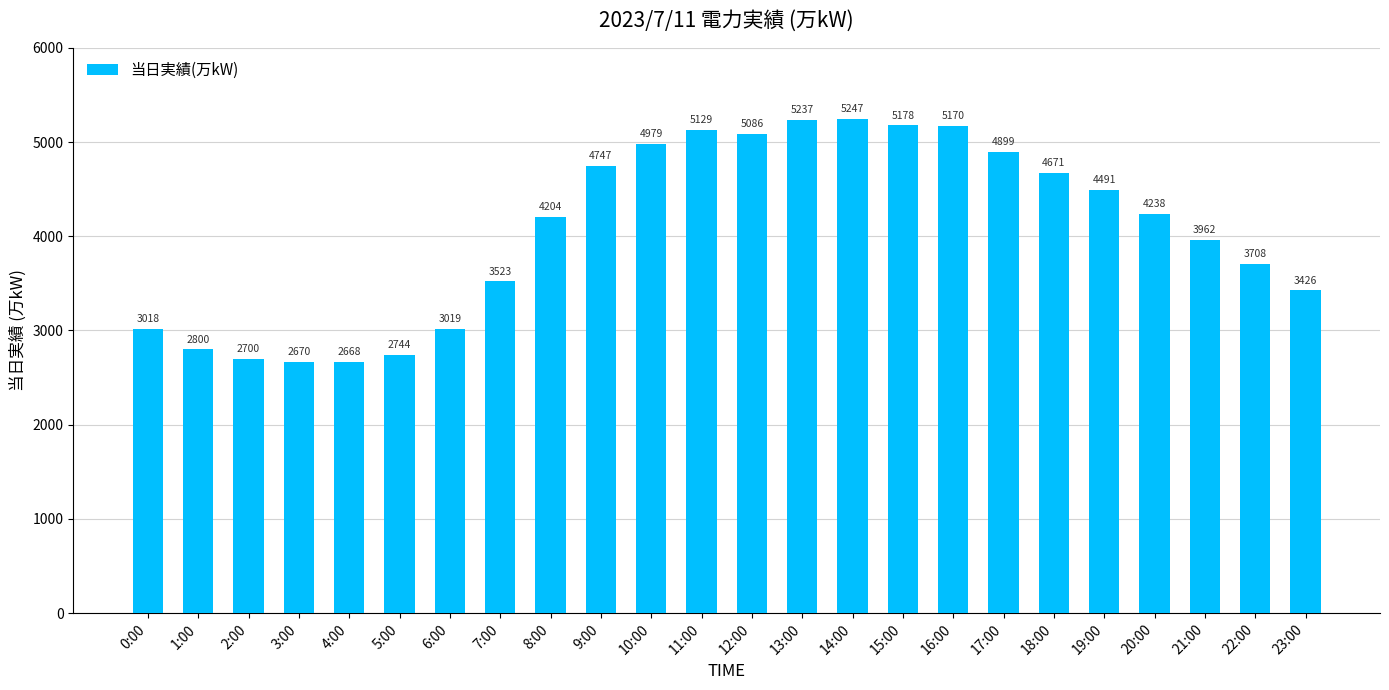

Count the number of data series in this chart.

1